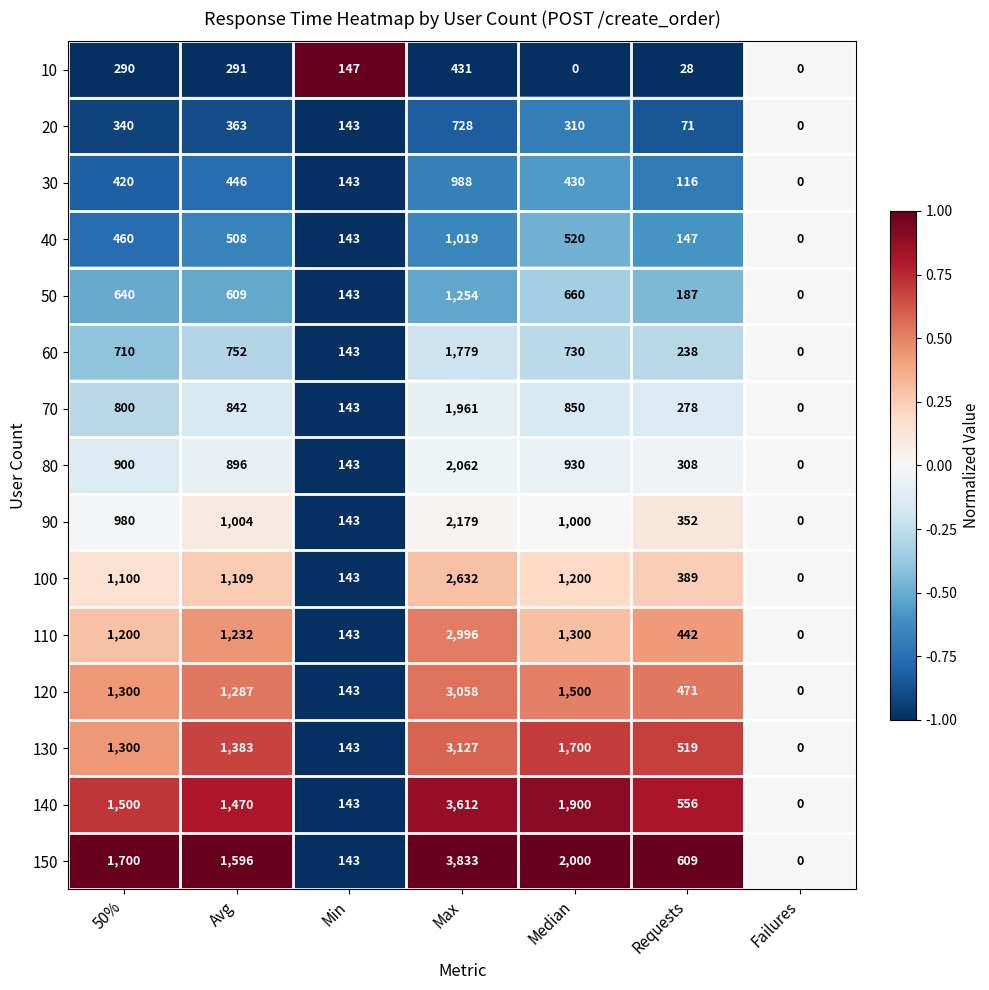

True or false: 50 has a value of 143 at Min.

True